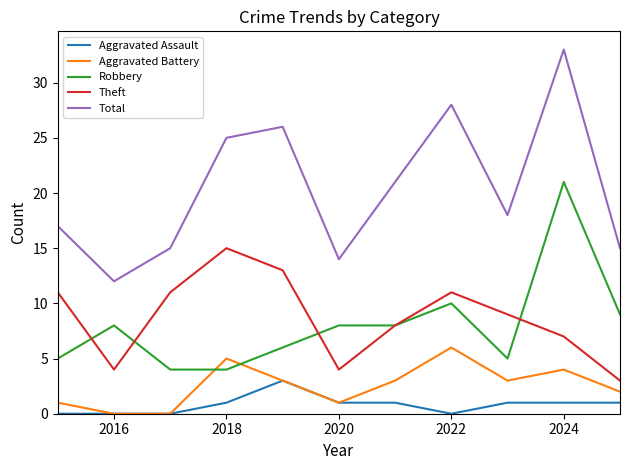

At how many categories does at least one series exceed 10?

11